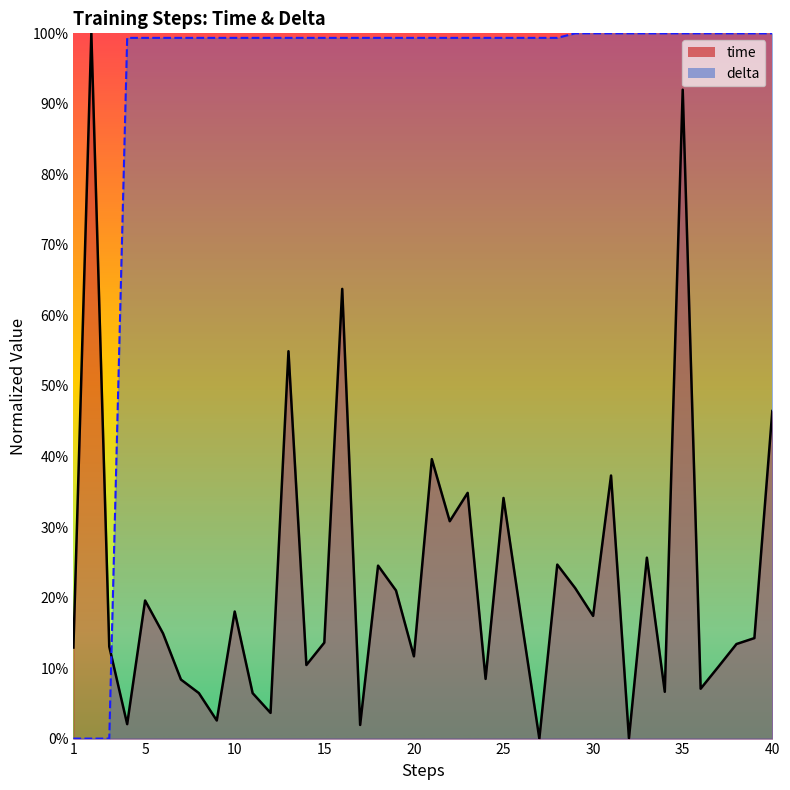

Where do time and delta first cross each other?

3 and 4